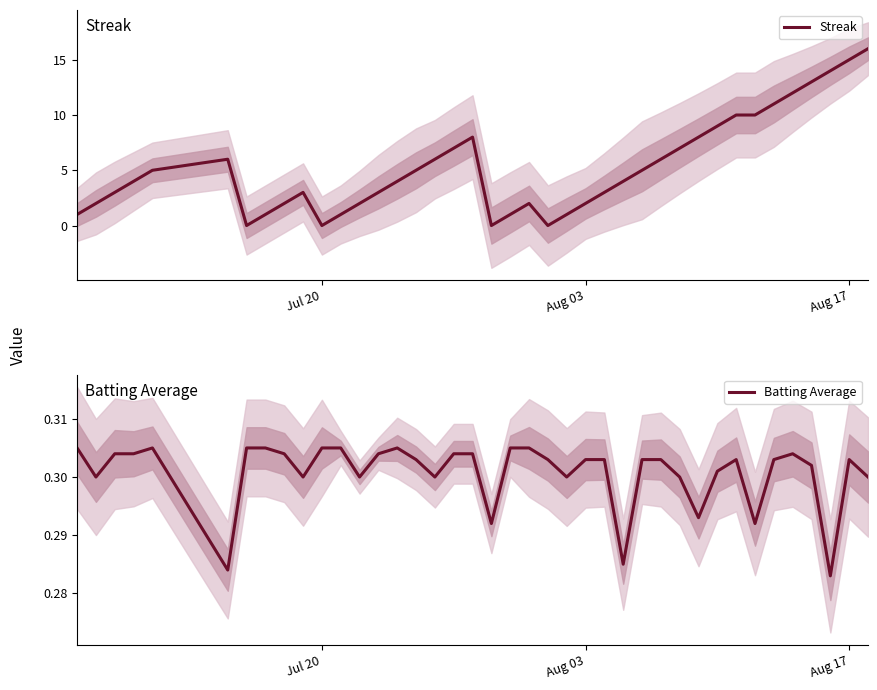

At how many categories does at least one series exceed 5?

16